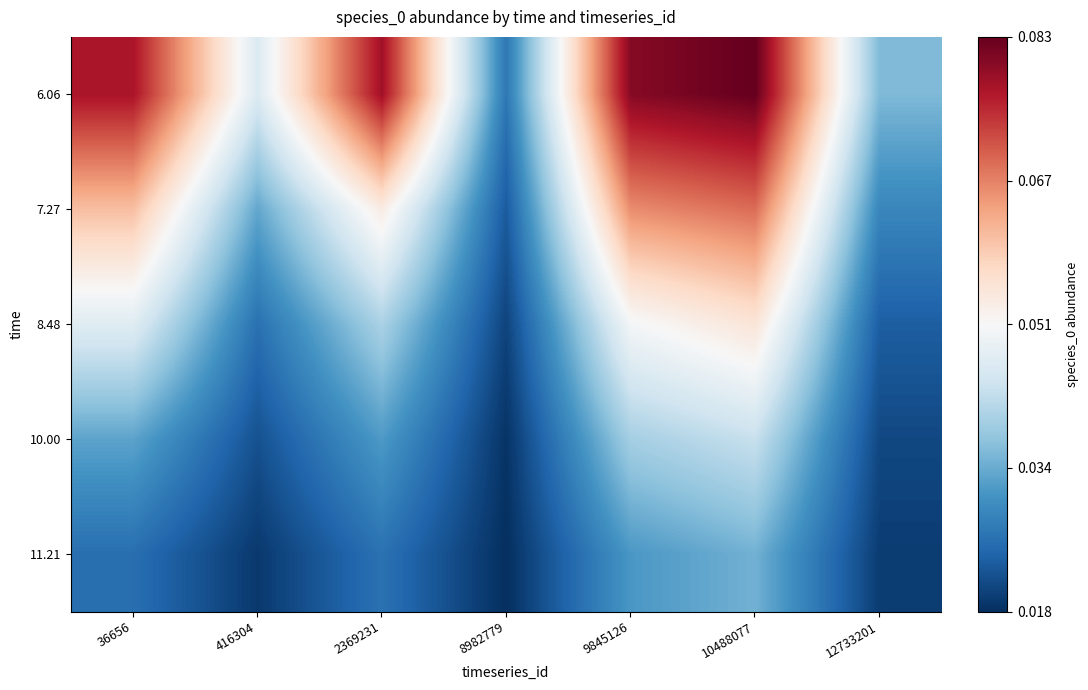

Reading left to right, extract all data points from this chart.

6.06: 36656=0.1	416304=0.0	2369231=0.1	8982779=0.0	9845126=0.1	10488077=0.1	12733201=0.0
7.27: 36656=0.1	416304=0.0	2369231=0.1	8982779=0.0	9845126=0.1	10488077=0.1	12733201=0.0
8.48: 36656=0.0	416304=0.0	2369231=0.0	8982779=0.0	9845126=0.0	10488077=0.1	12733201=0.0
10.00: 36656=0.0	416304=0.0	2369231=0.0	8982779=0.0	9845126=0.0	10488077=0.0	12733201=0.0
11.21: 36656=0.0	416304=0.0	2369231=0.0	8982779=0.0	9845126=0.0	10488077=0.0	12733201=0.0